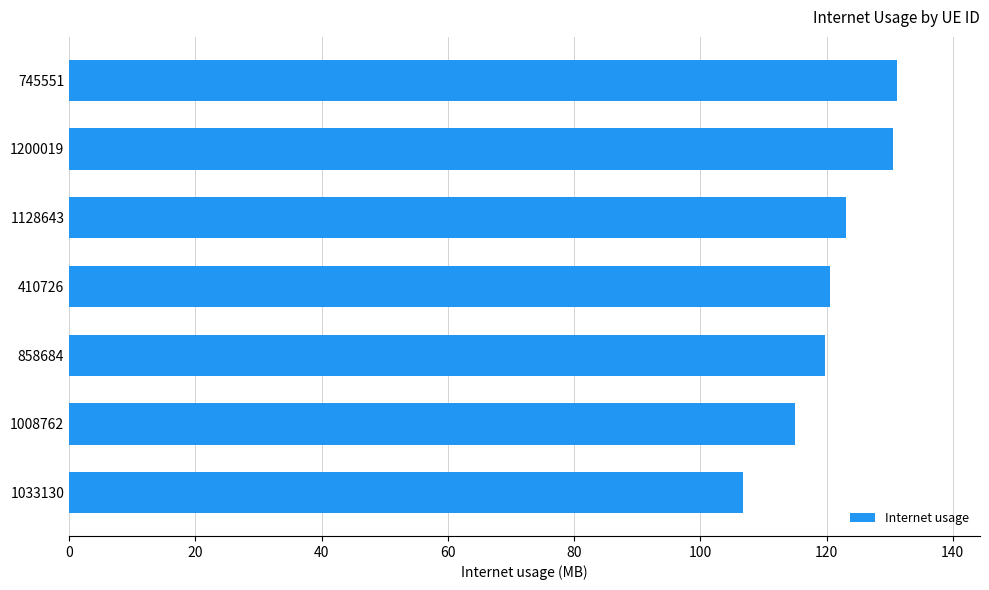

At which category does the chart reach its minimum across all series?

1033130